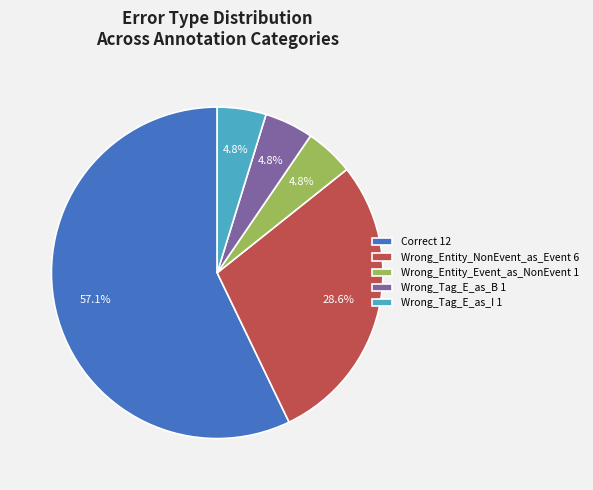

To the nearest percent, what is the difference between the largest and smallest slice percentages?

52%